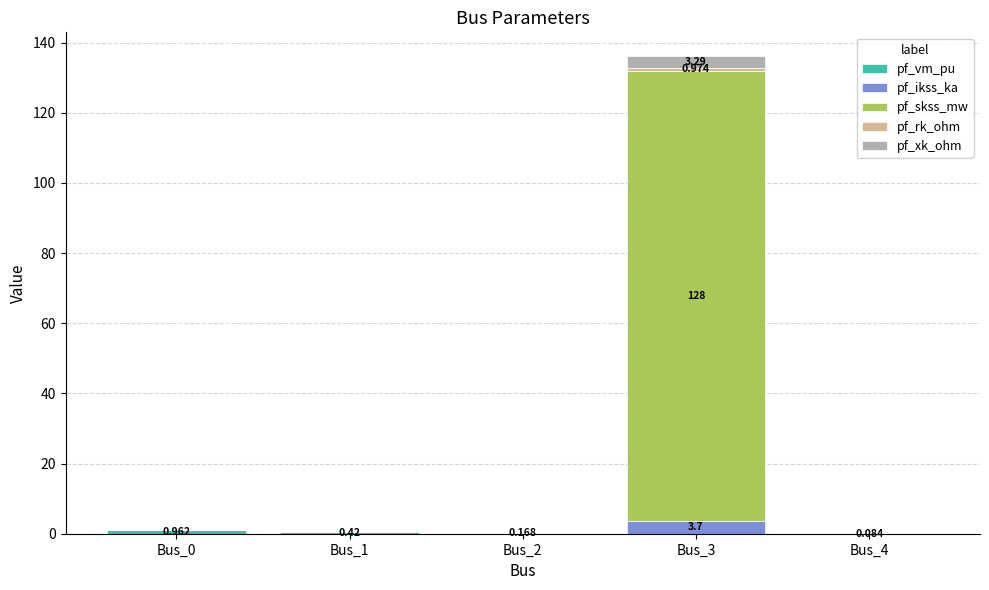

Does the chart contain stacked bars?

Yes